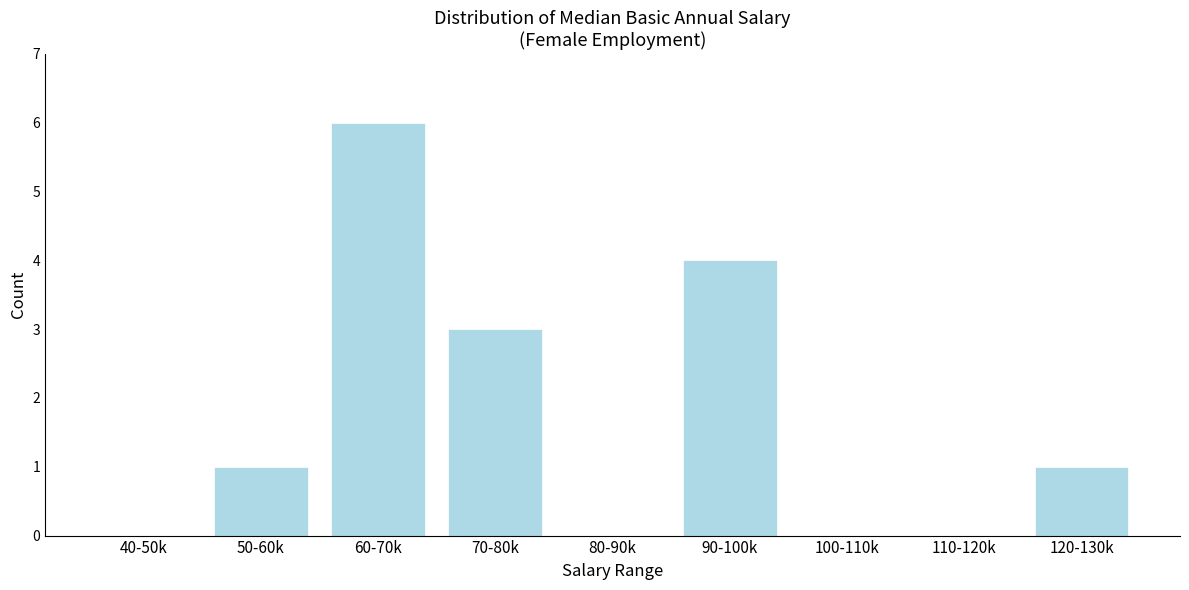

Reading left to right, list all the values displayed in this chart.

40-50k=0	50-60k=1	60-70k=6	70-80k=3	80-90k=0	90-100k=4	100-110k=0	110-120k=0	120-130k=1